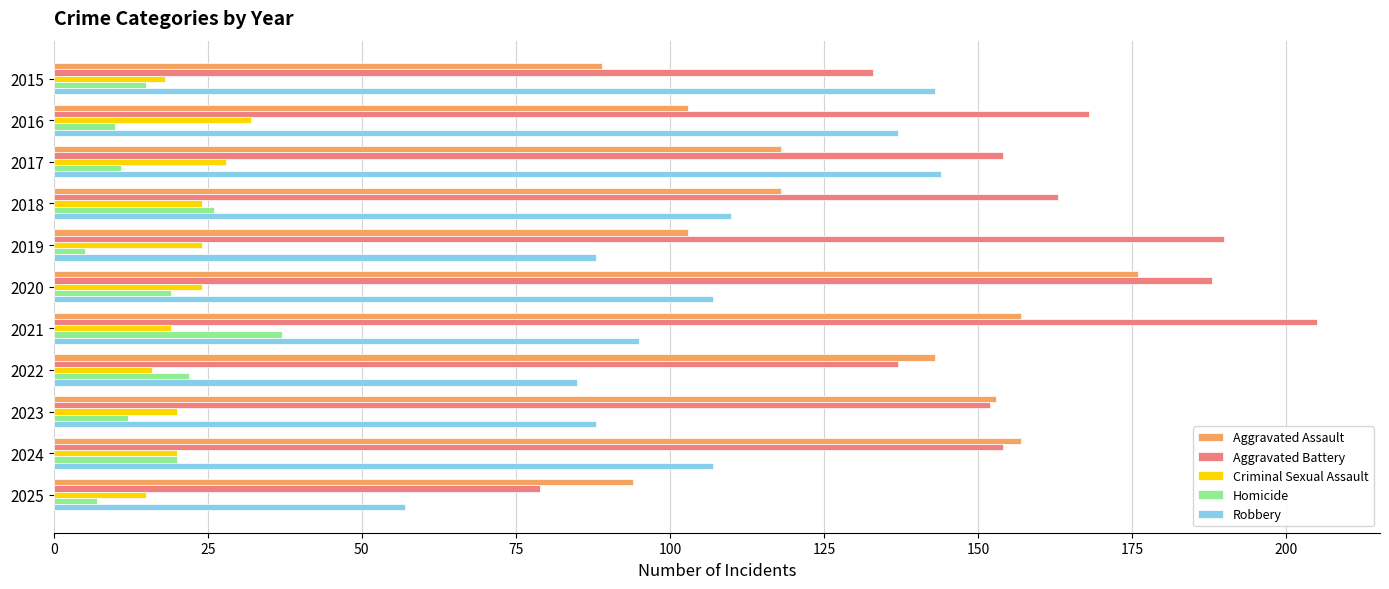

True or false: Criminal Sexual Assault has a value of 5 at 2018.

False